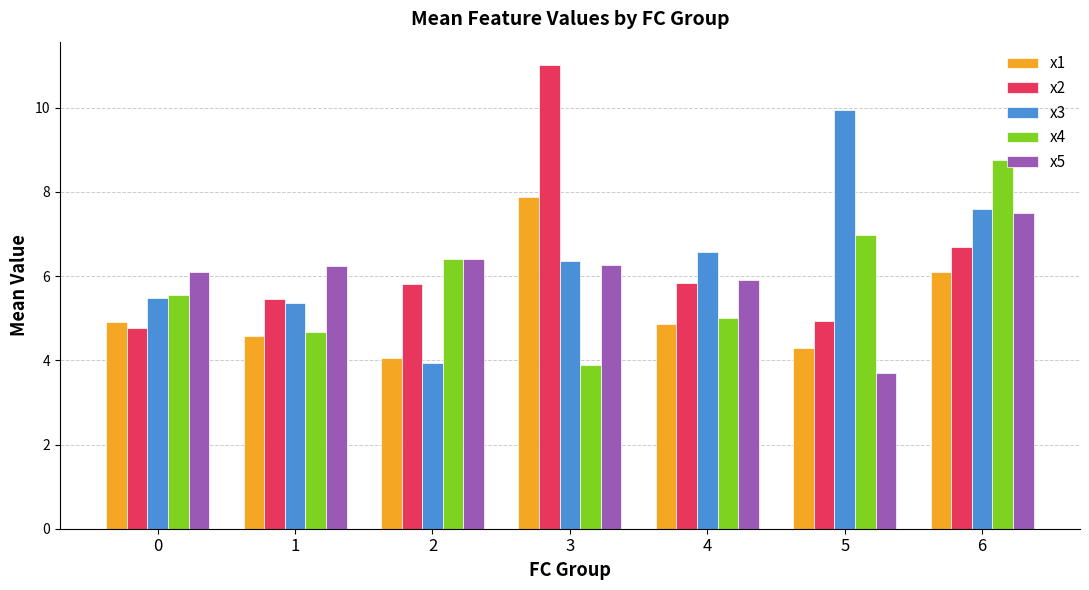

What is the difference between the maximum and minimum values in the x5 series?

3.8